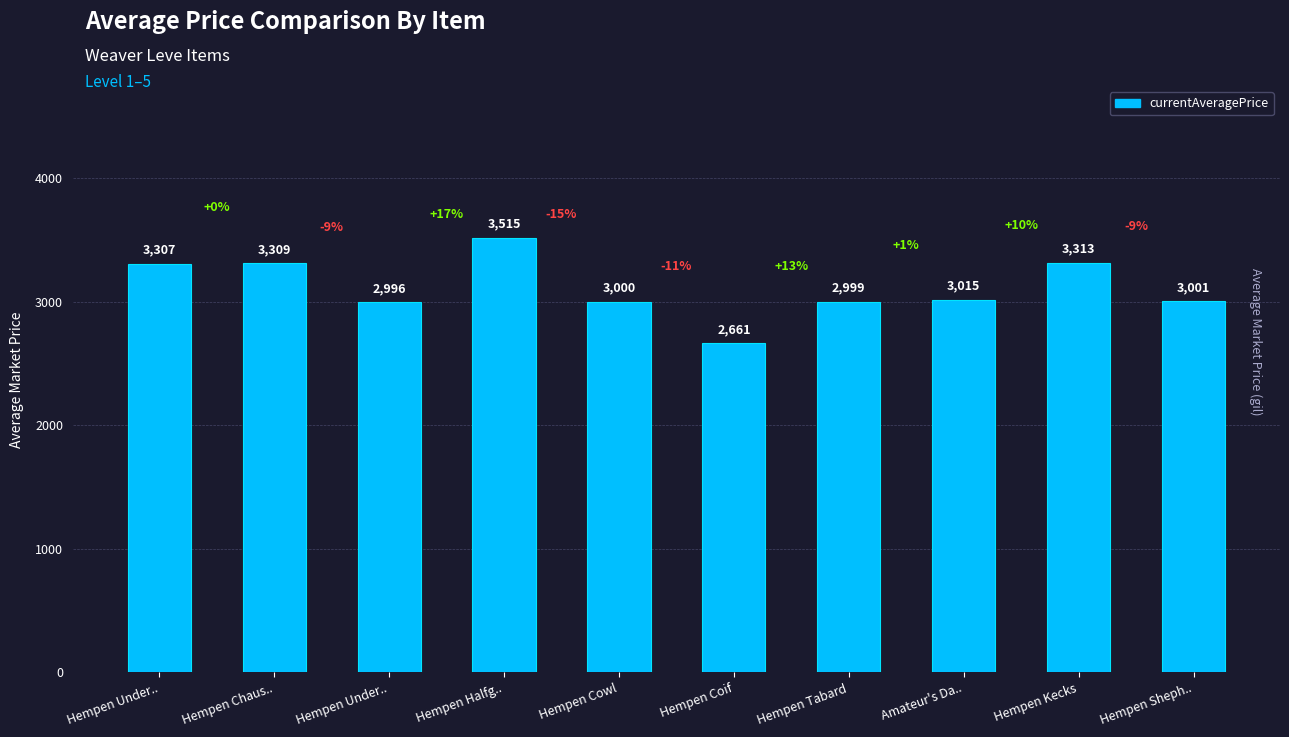

Are the bars horizontal?

No